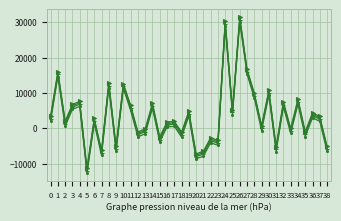

At which category does the chart reach its peak across all series?

26